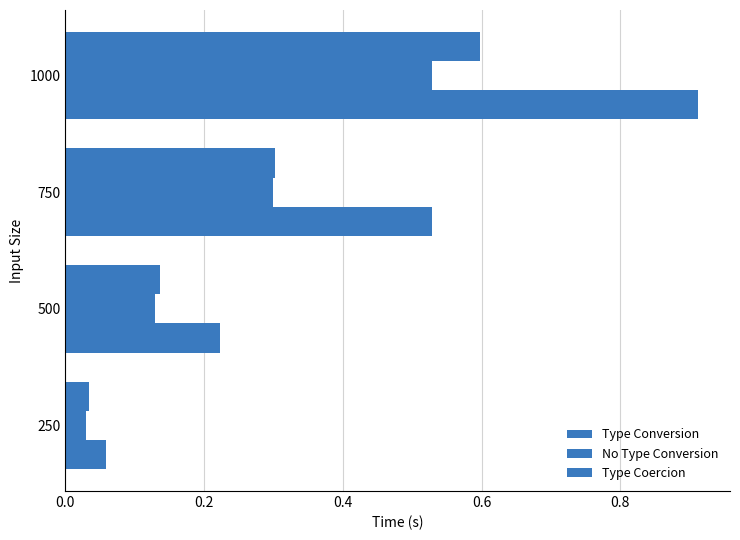

How many distinct data groups are displayed?

3